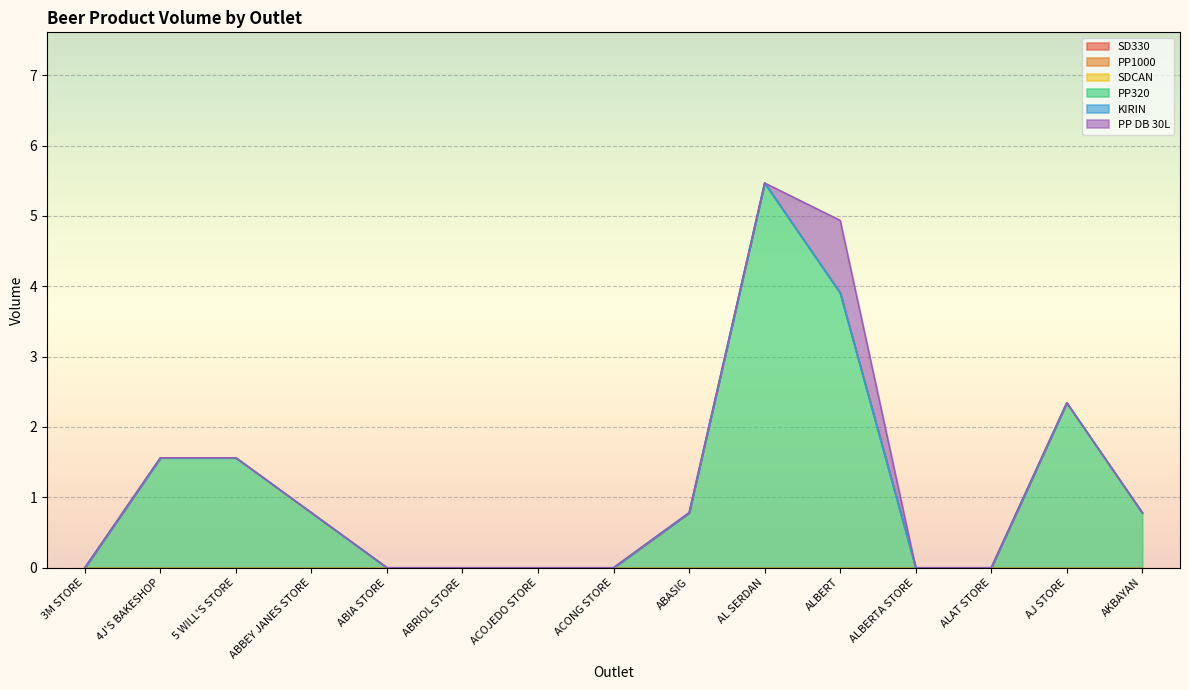

Rank the categories by SD330 value from lowest to highest.

3M STORE, 4J'S BAKESHOP, 5 WILL'S STORE, ABBEY JANES STORE, ABIA STORE, ABRIOL STORE, ACOJEDO STORE, ACONG STORE, ABASIG, AL SERDAN, ALBERT, ALBERTA STORE, ALAT STORE, AJ STORE, AKBAYAN